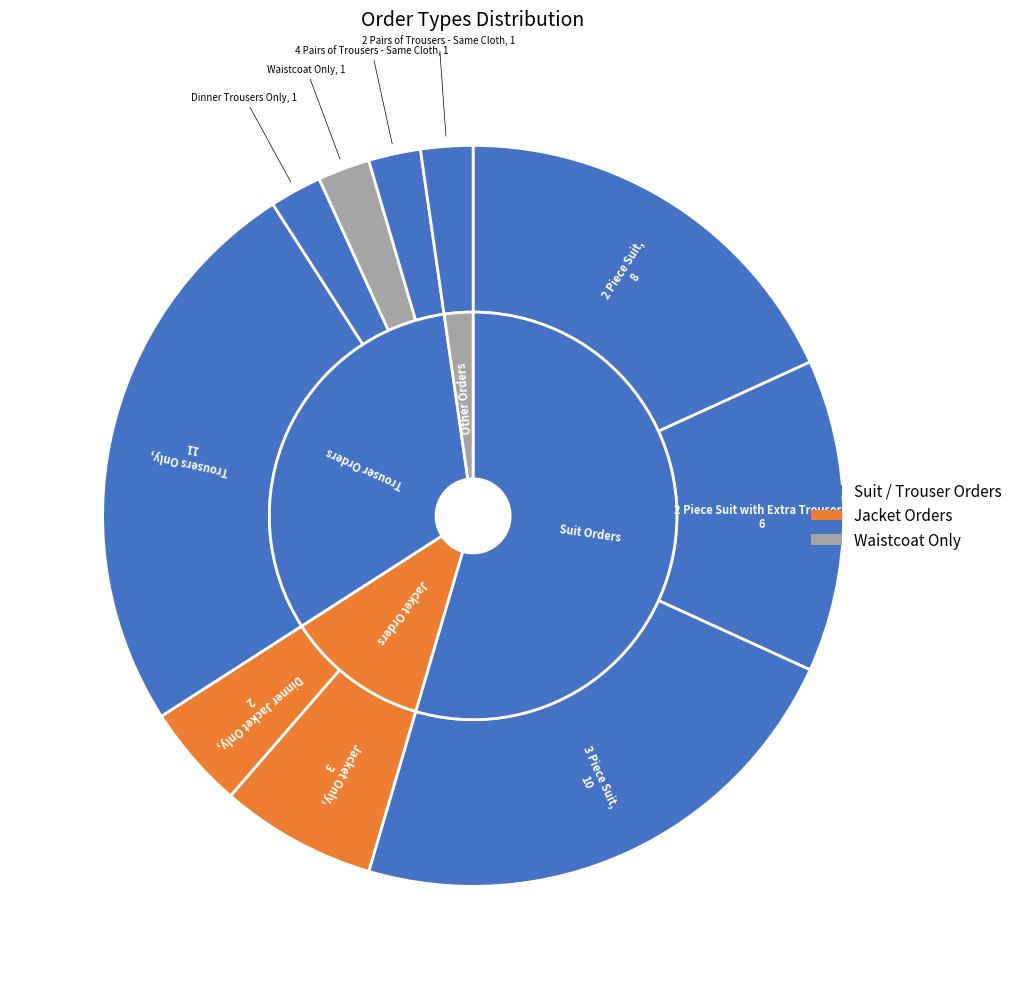

How much of the chart is everything except Jacket Only?

93.2%